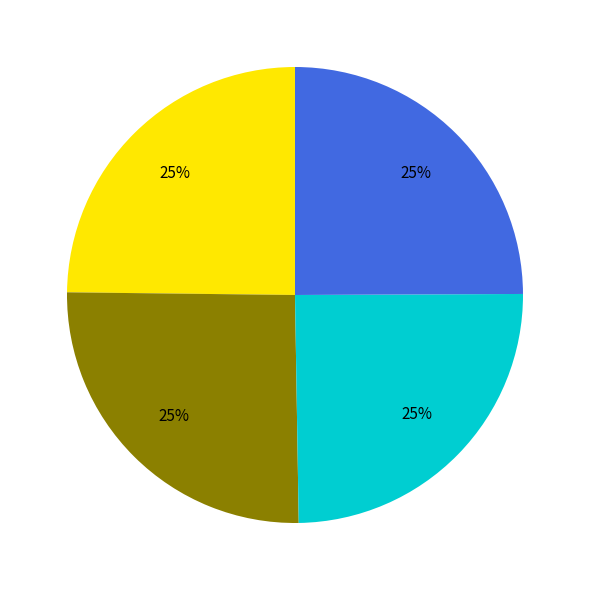

To the nearest percent, what is the average slice percentage?

25%